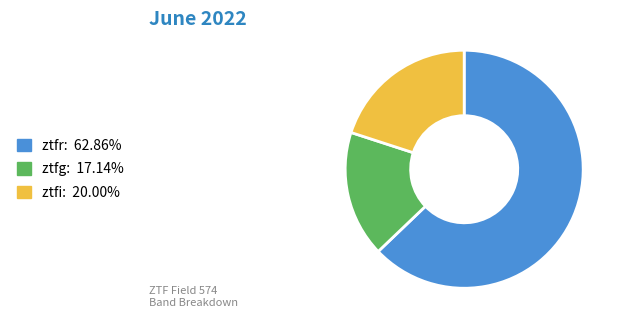

Is there any slice that represents more than half of the pie?

Yes